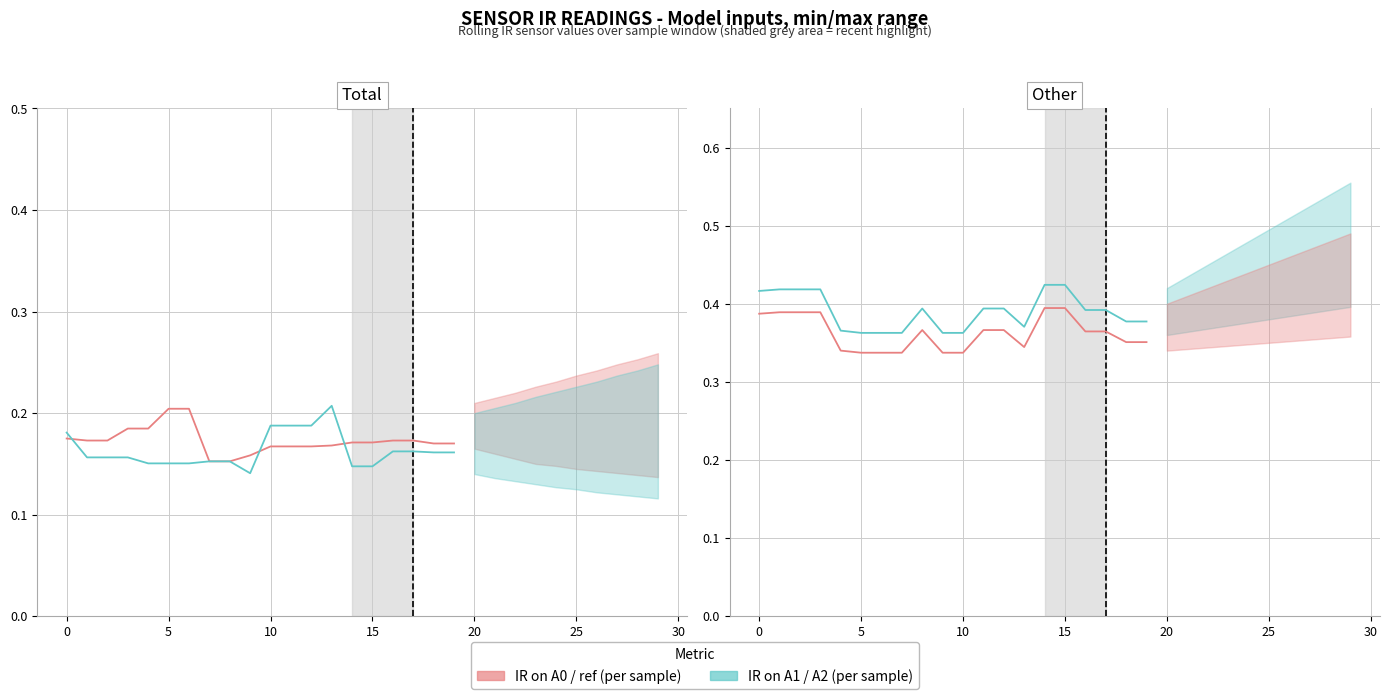

What is the approximate value of IR on A2 at 17?

0.4